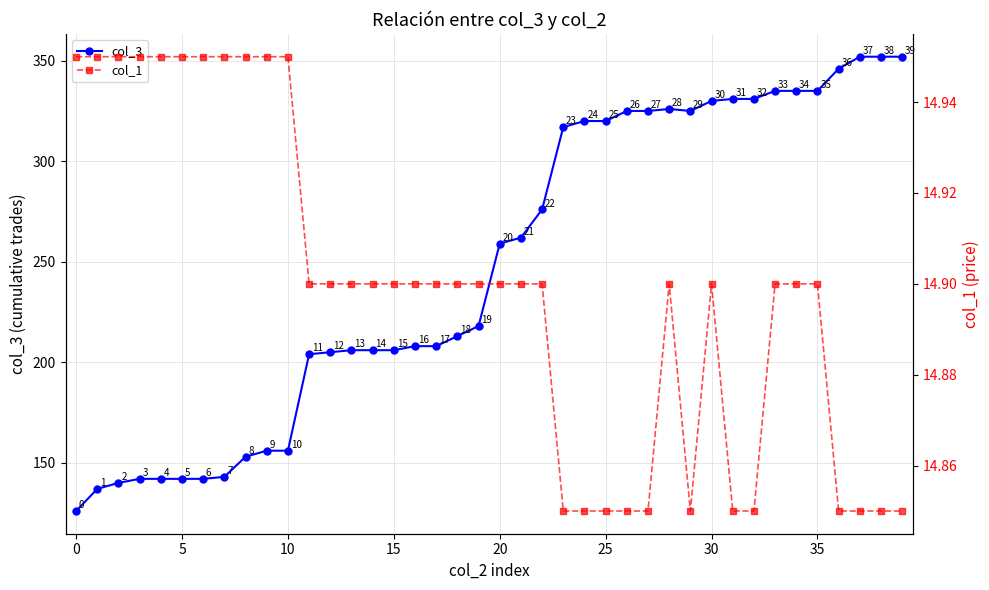

Read the col_3 value at 23.

317.0